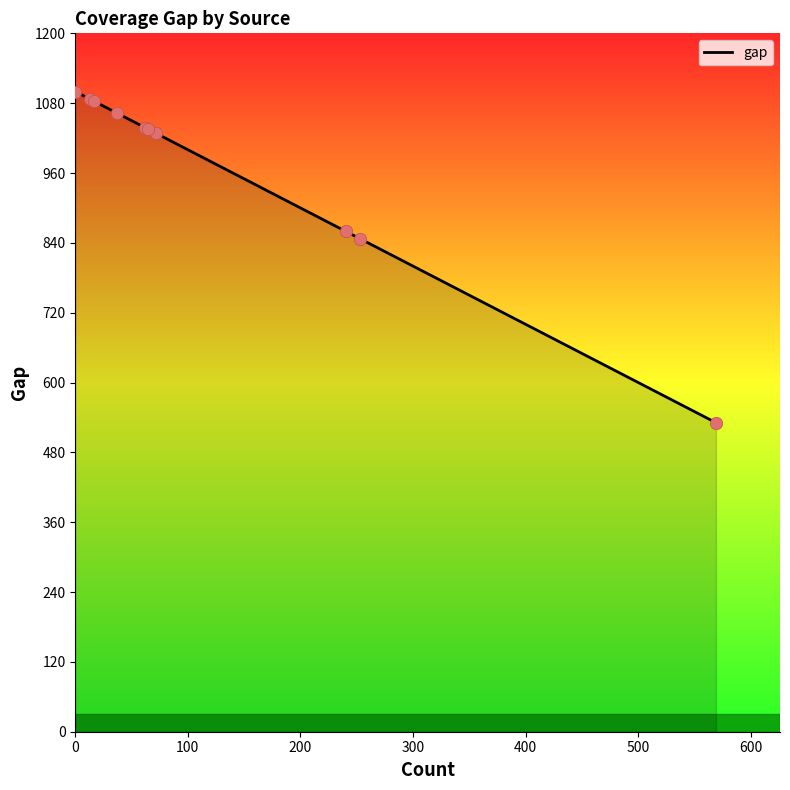

What is the difference between the maximum and minimum values?

569